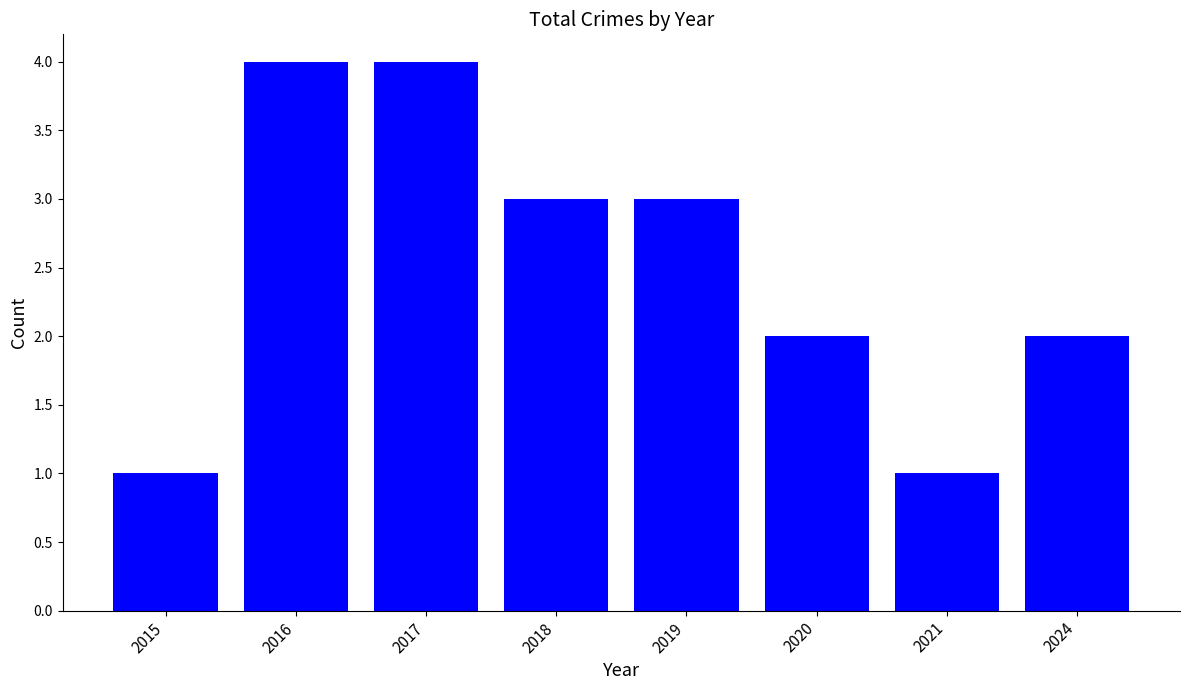

What is the sum of the values at 2019 and 2021?

4